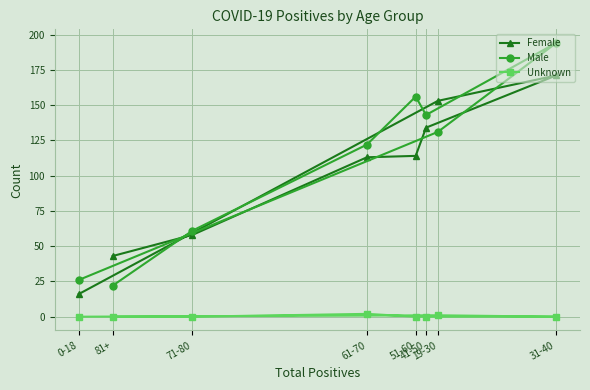

The value of Female at 19-30 is 72. True or false?

False